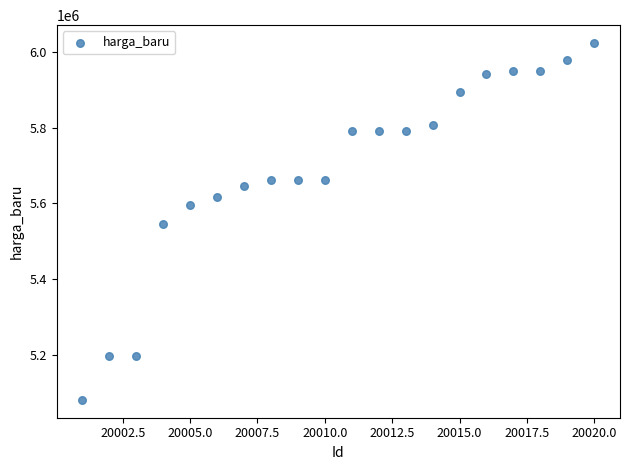

What is the range of X values (max minus min)?

19.0